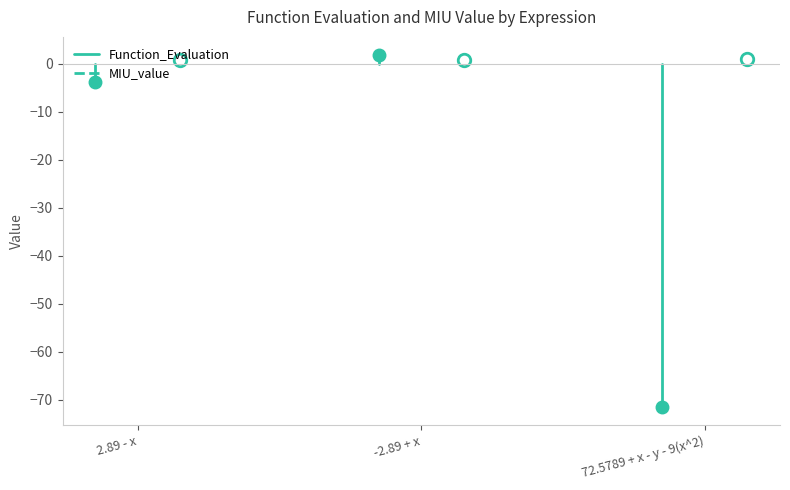

Is this an area chart (filled region under the line)?

No